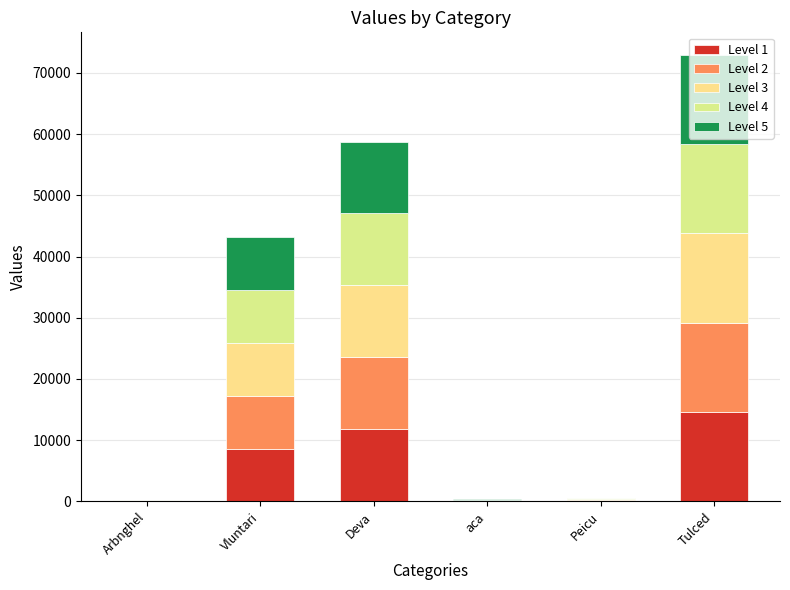

What are all the series names shown in the legend?

Level 1, Level 2, Level 3, Level 4, Level 5